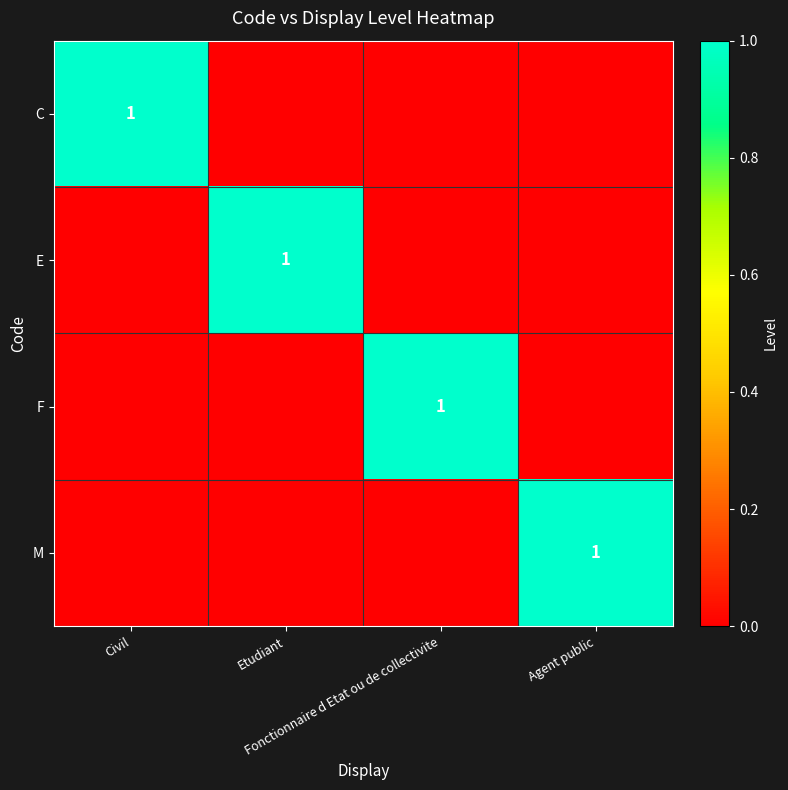

Which category has the highest value across all series?

Civil